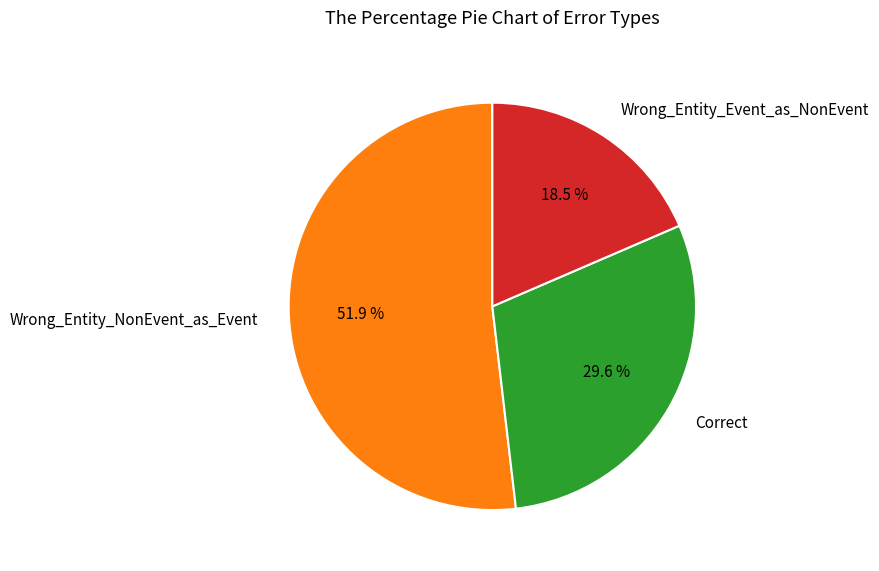

Combined, do Wrong_Entity_NonEvent_as_Event and Wrong_Entity_Event_as_NonEvent account for over 50%?

Yes